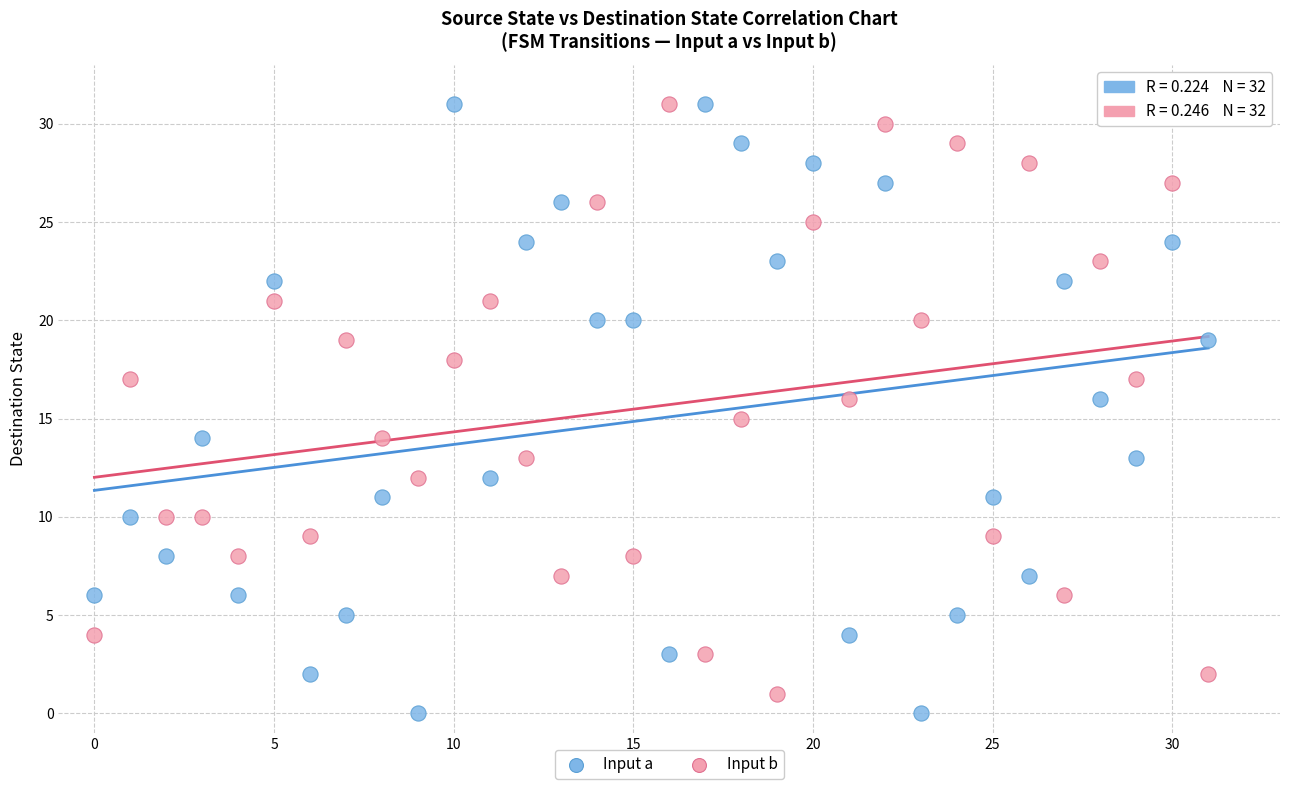

Across all data points, what is the range of Y values (max minus min)?

31